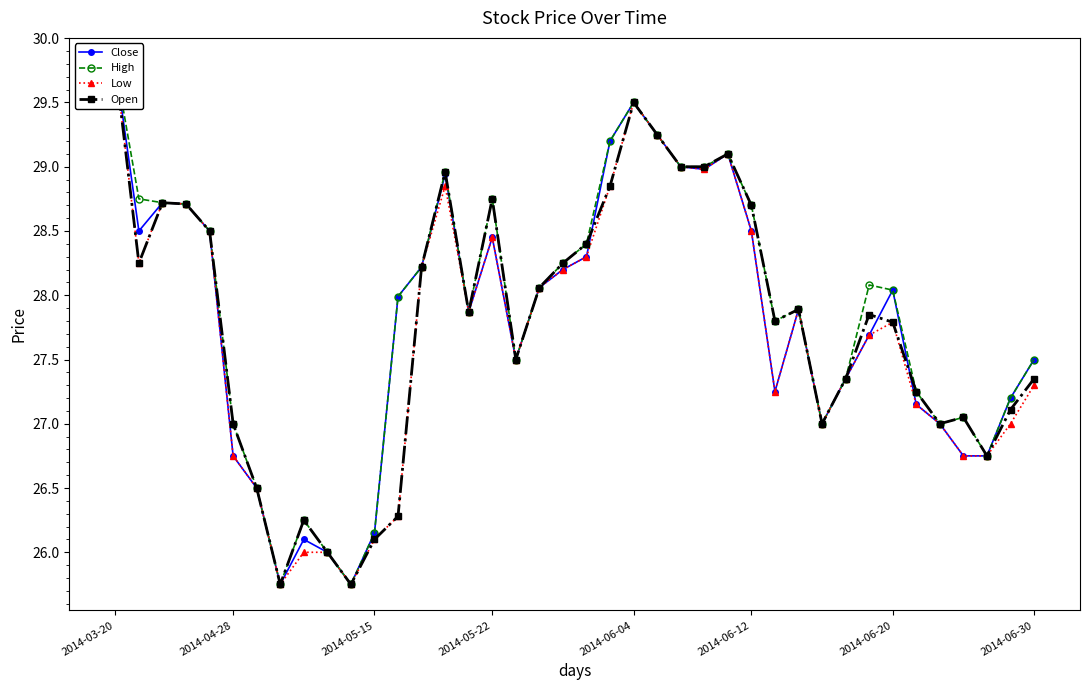

Which series has the largest total across all categories?

High